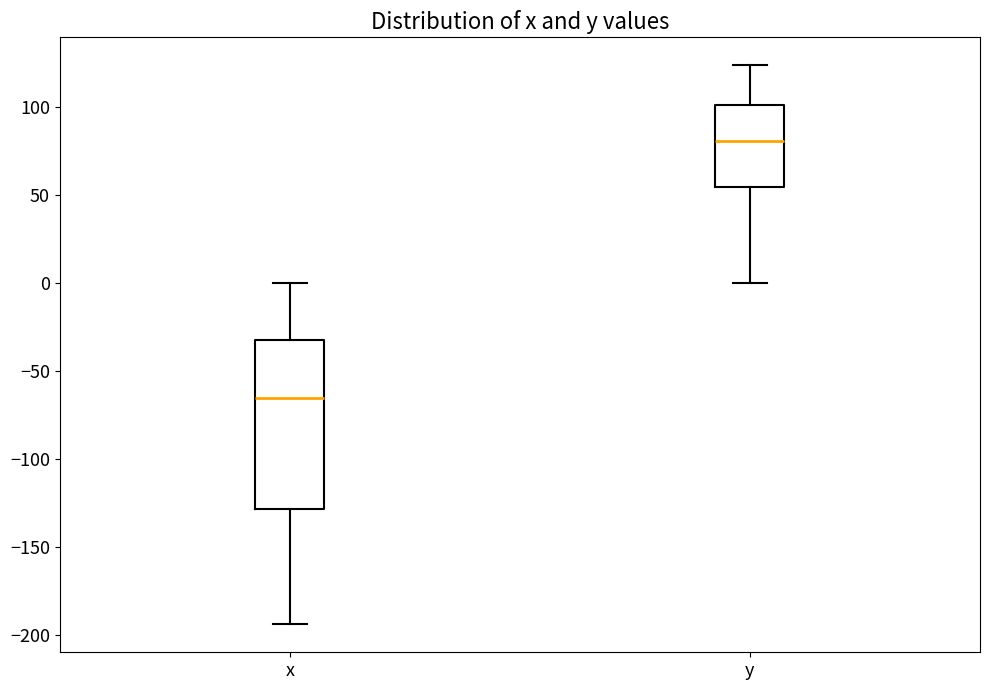

Which box's median line is the highest?

y